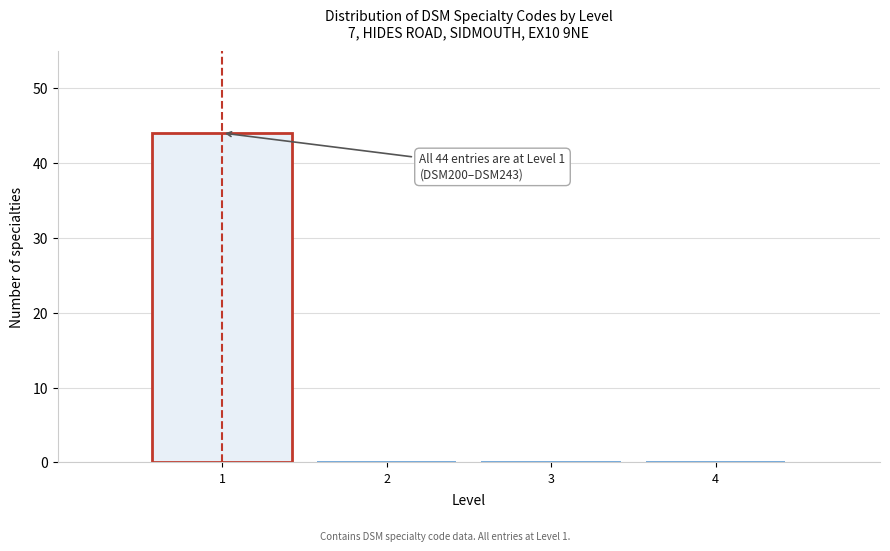

Which range on the x-axis has the tallest bar?

0.5 to 1.5